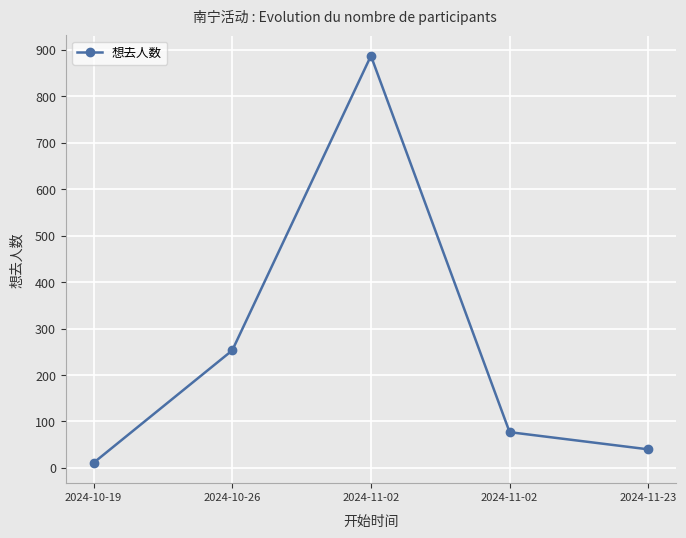

The chart shows a value of 328 at 2024-11-02. True or false?

False